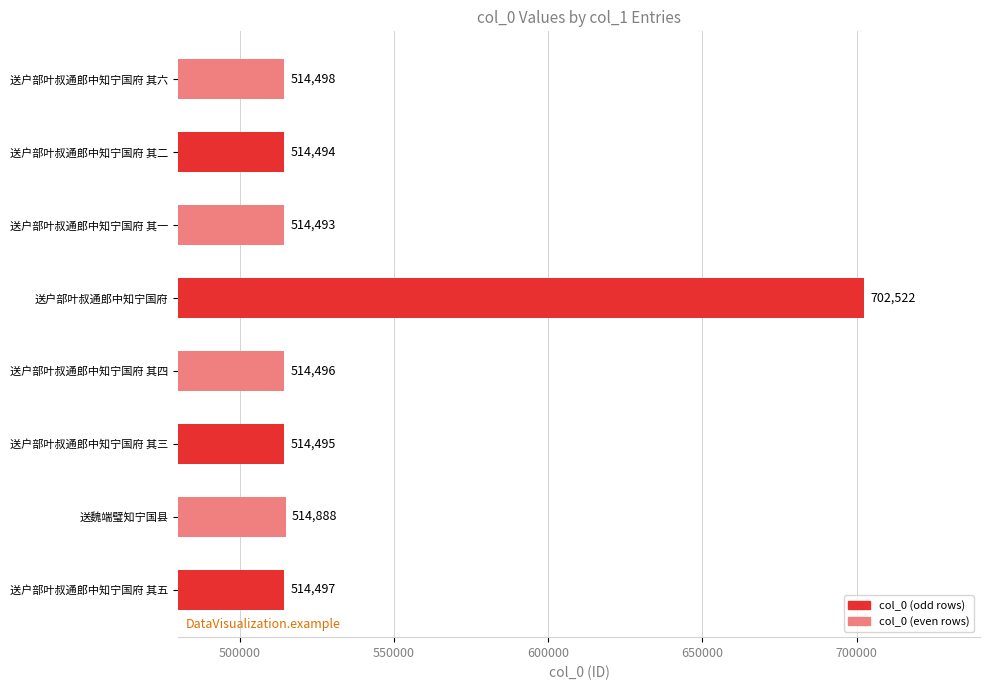

Where is the data nearest to the value 608507?

送魏端璧知宁国县